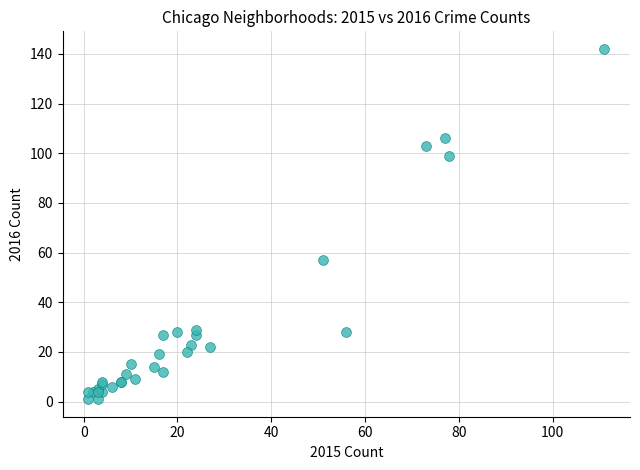

What Y value in the scatter plot is closest to 71?

57